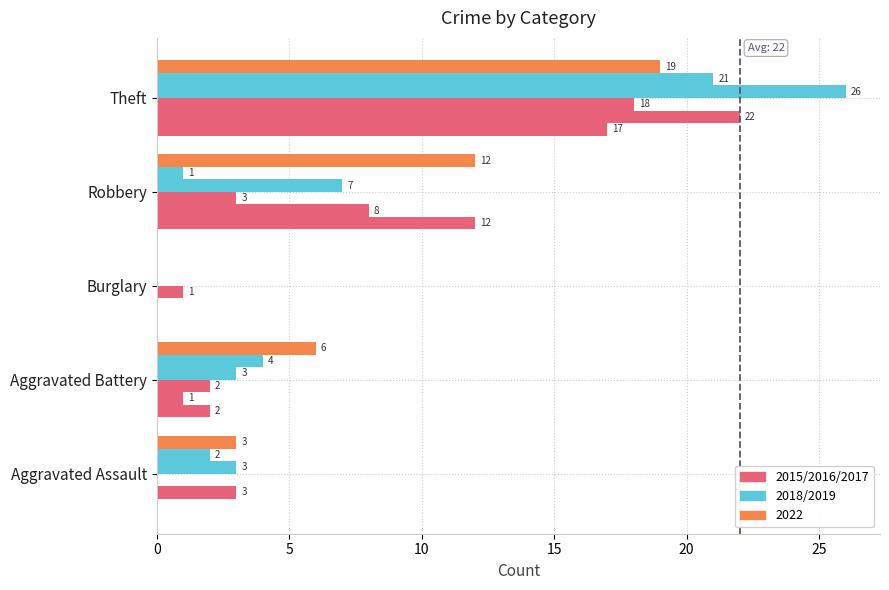

How many data points does each series have?

5